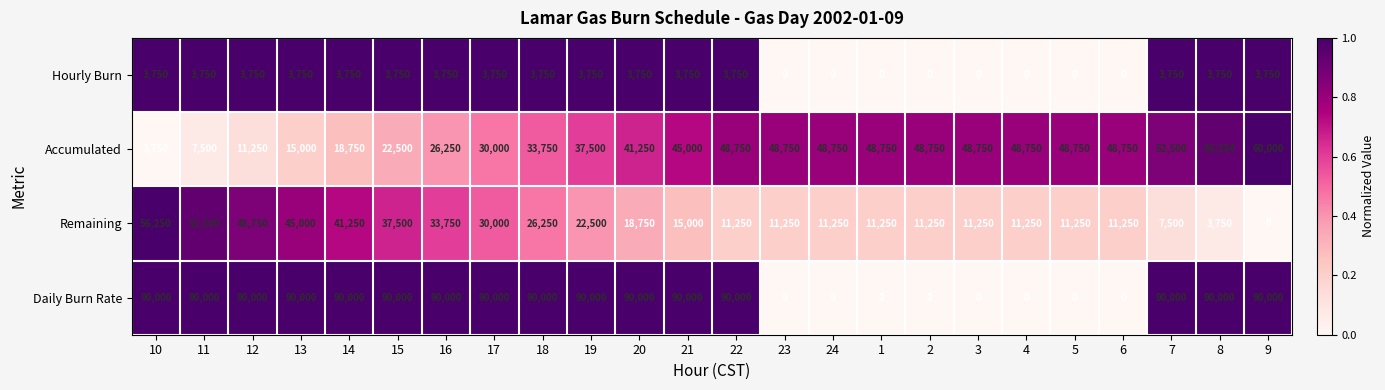

Which series has the widest spread of values?

Daily Burn Rate